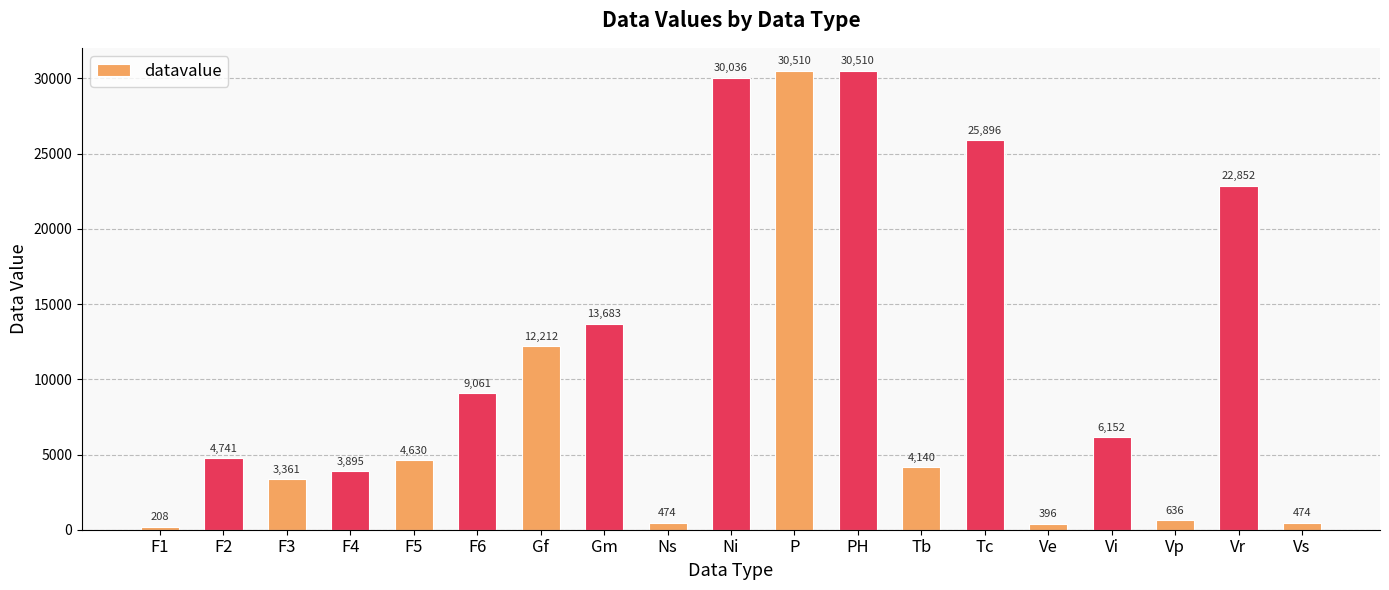

What is the minimum value shown in the chart?

208